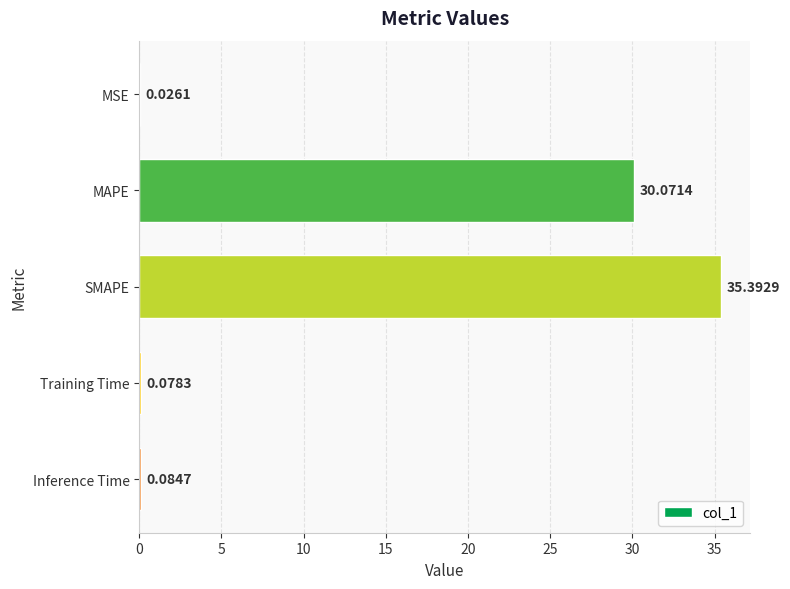

Which has a higher value, Inference Time or Training Time?

Inference Time